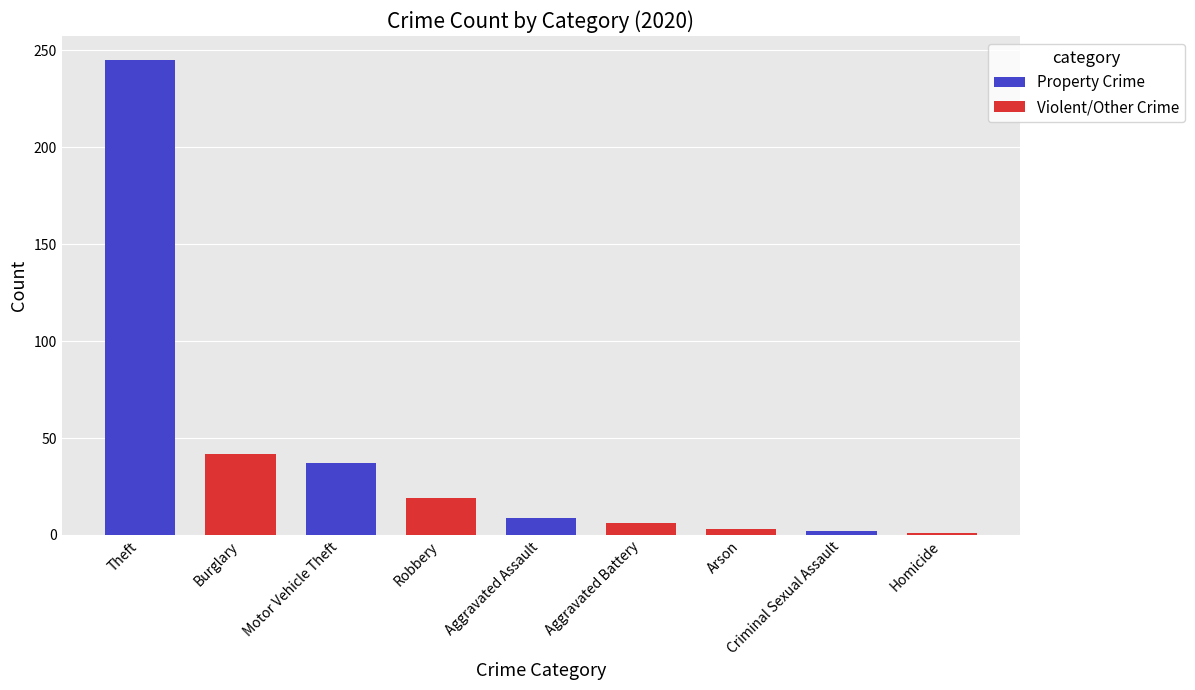

What is the label of the 4th bar from the left?

Robbery